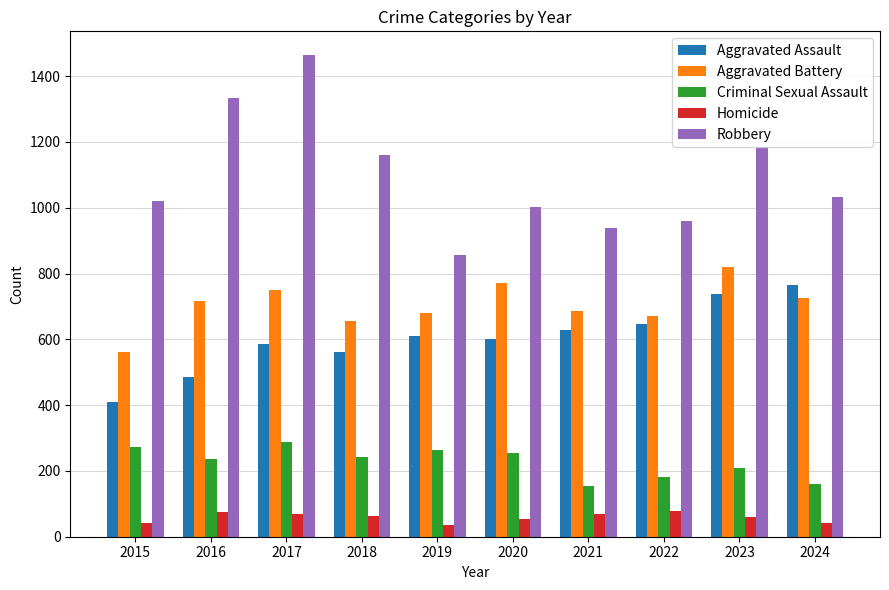

Which series changed the most between 2015 and 2020?

Aggravated Battery